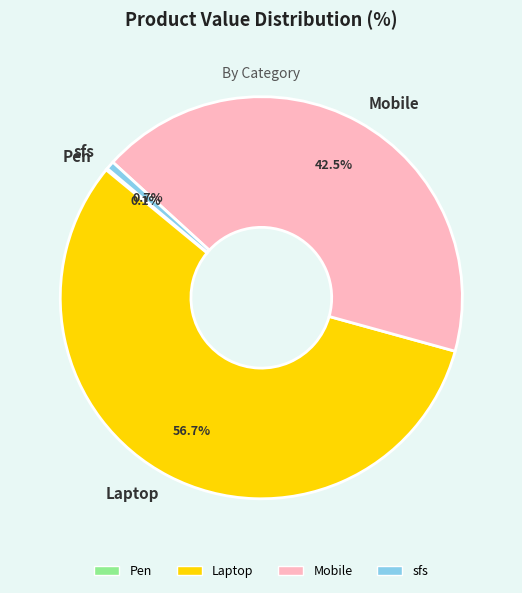

Between sfs and Mobile, which is larger?

Mobile